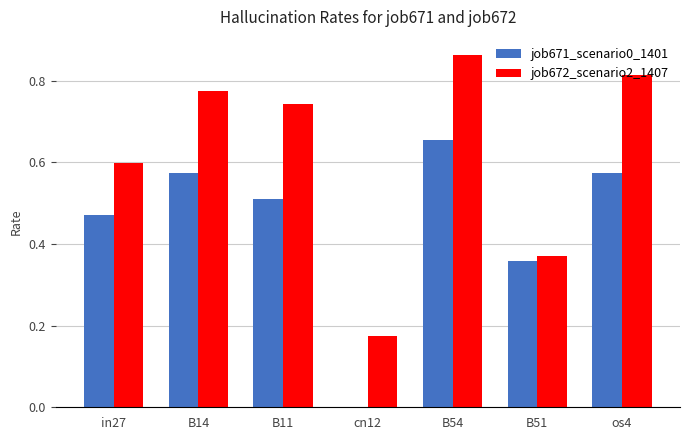

Is the value of job671_scenario0_1401 at B54 greater than the value of job672_scenario2_1407 at in27?

Yes